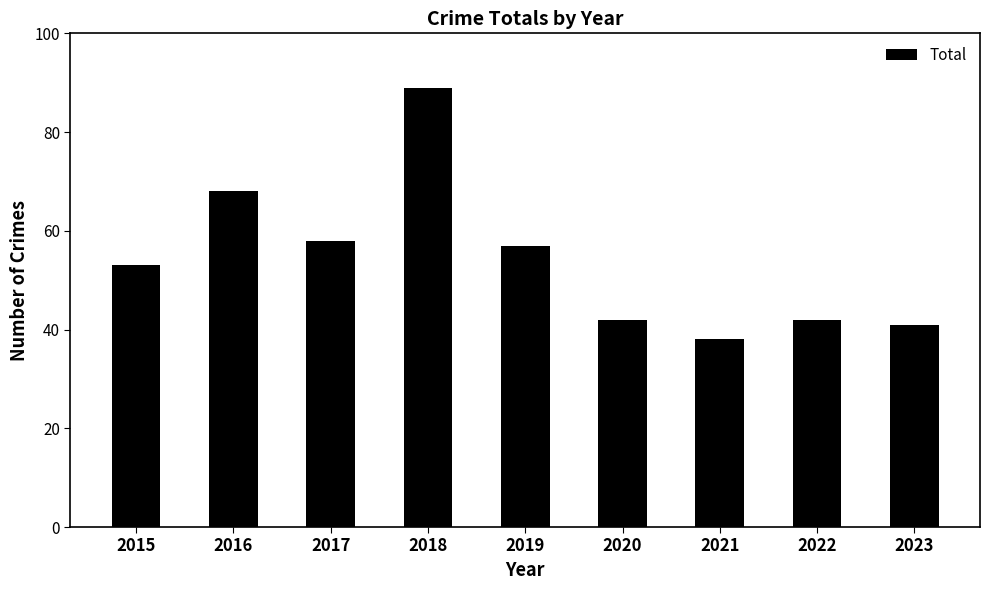

What is the change in value from 2021 to 2022?

+4